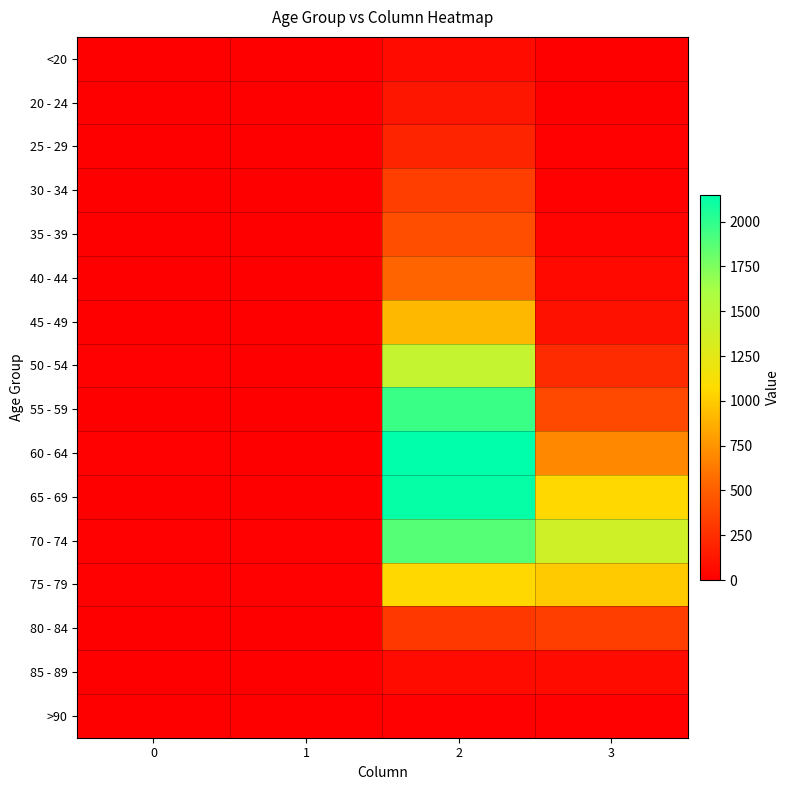

Between 1 and 3, which series saw the biggest shift?

70 - 74